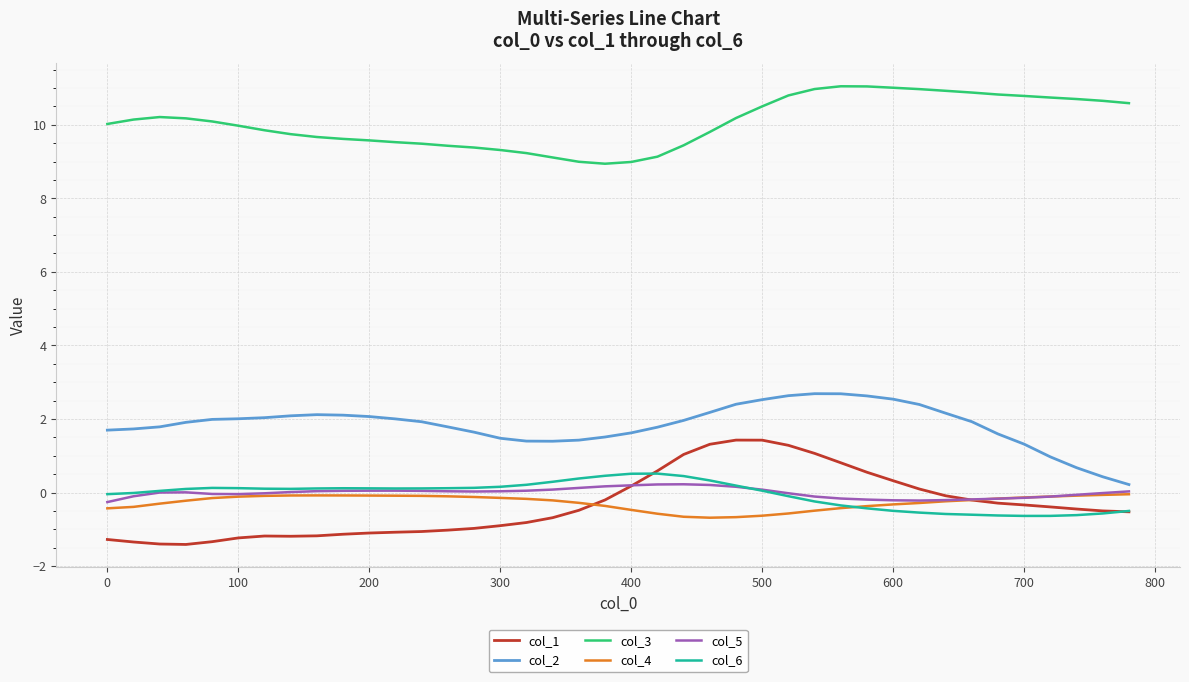

What is the difference between the maximum and minimum values in the col_6 series?

1.2